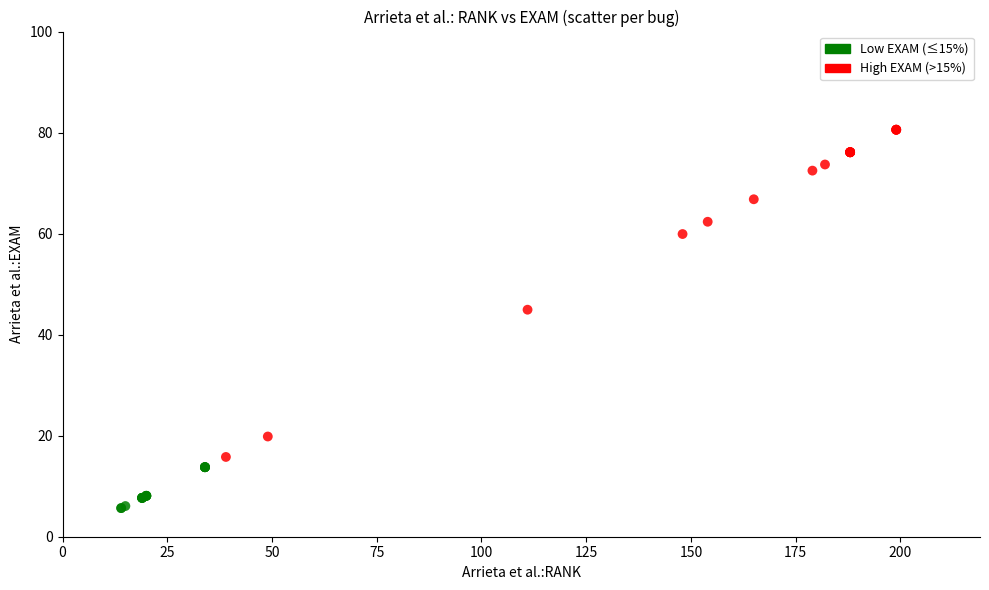

What Y value in the scatter plot is closest to 43?

44.9